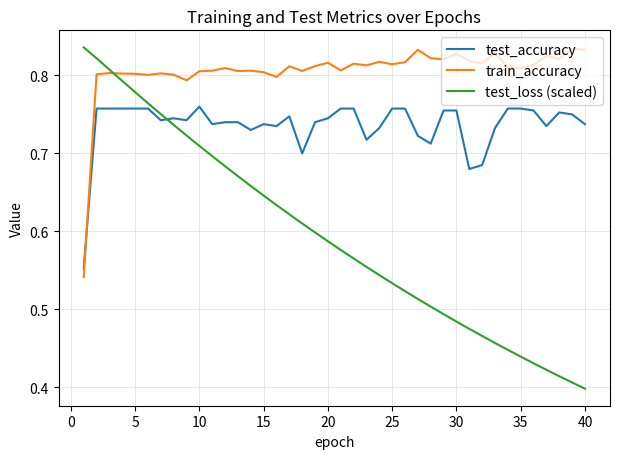

How many times do test_loss (scaled) and test_accuracy cross each other?

1